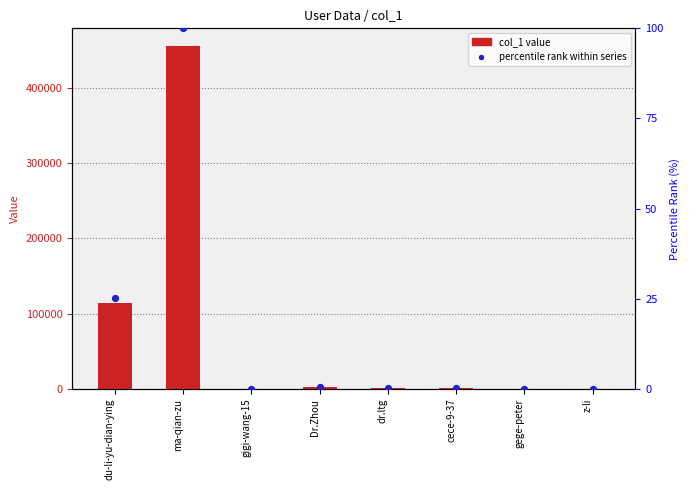

Is the value of col_1 value at dr.ltg greater than the value of percentile rank within series at cece-9-37?

Yes